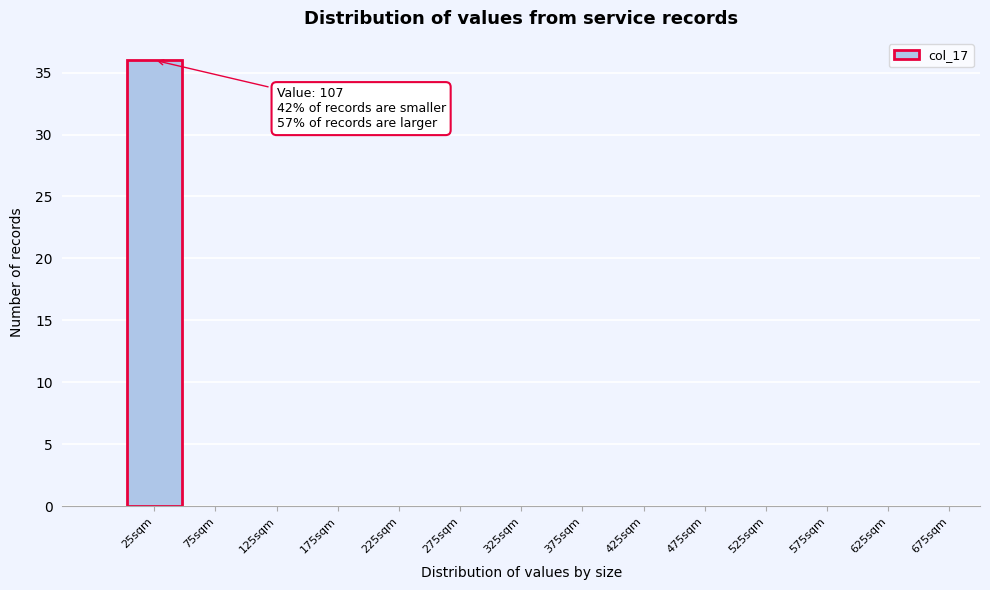

Over which range of the x-axis is the bar tallest?

0 to 50